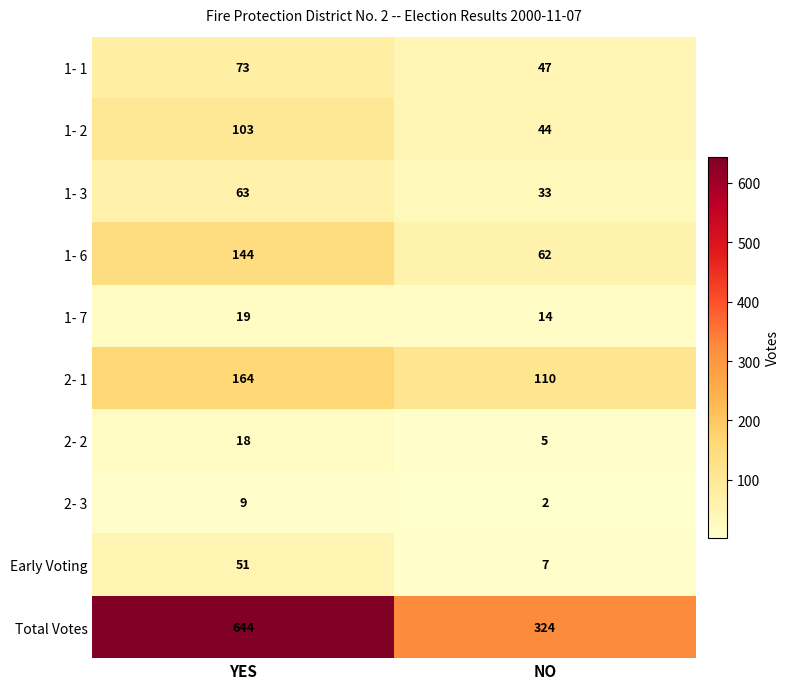

True or false: 1- 7 has a value of 10 at YES.

False